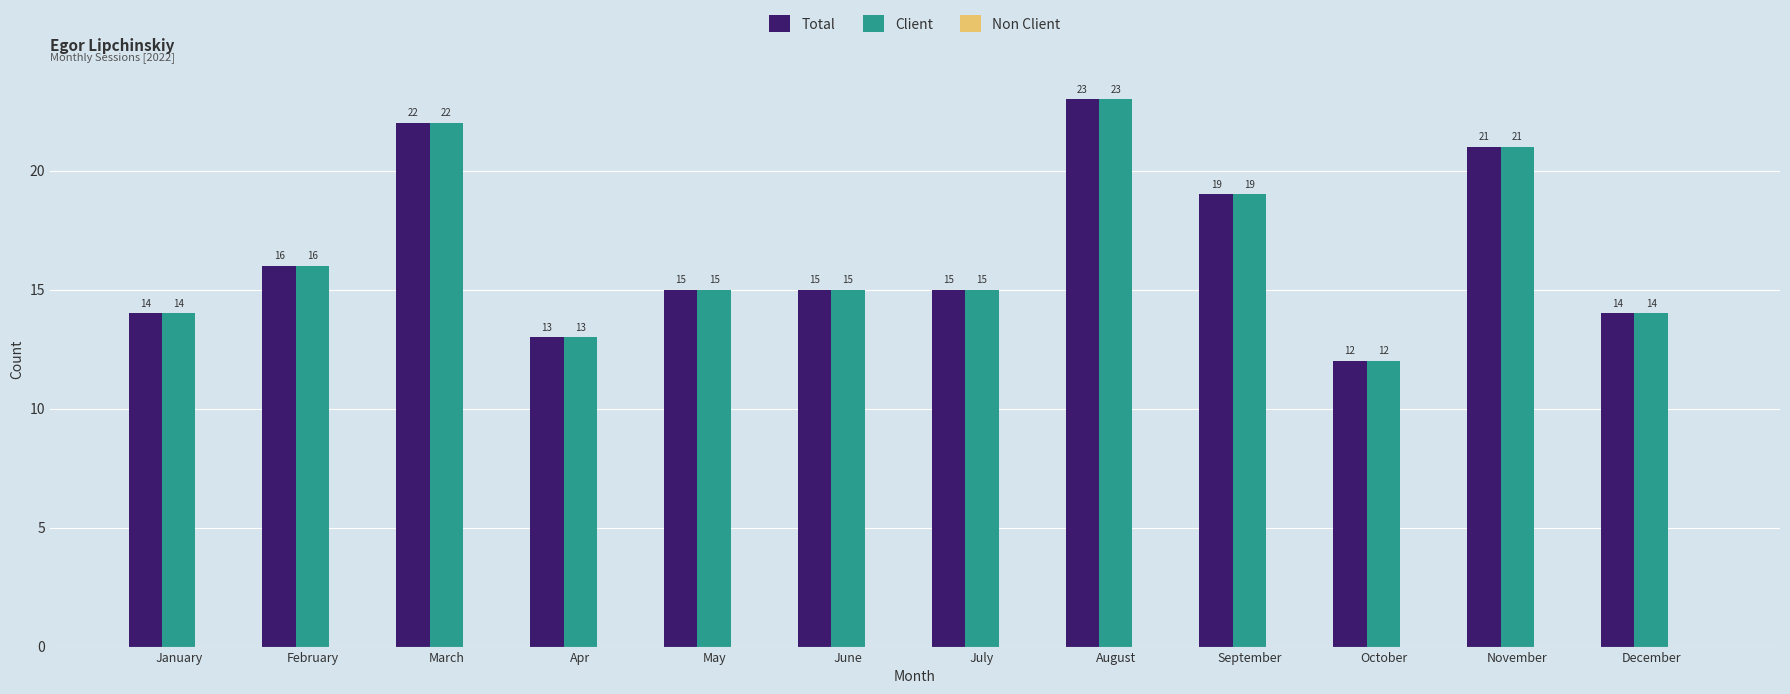

The Client series shows 26 at September. True or false?

False